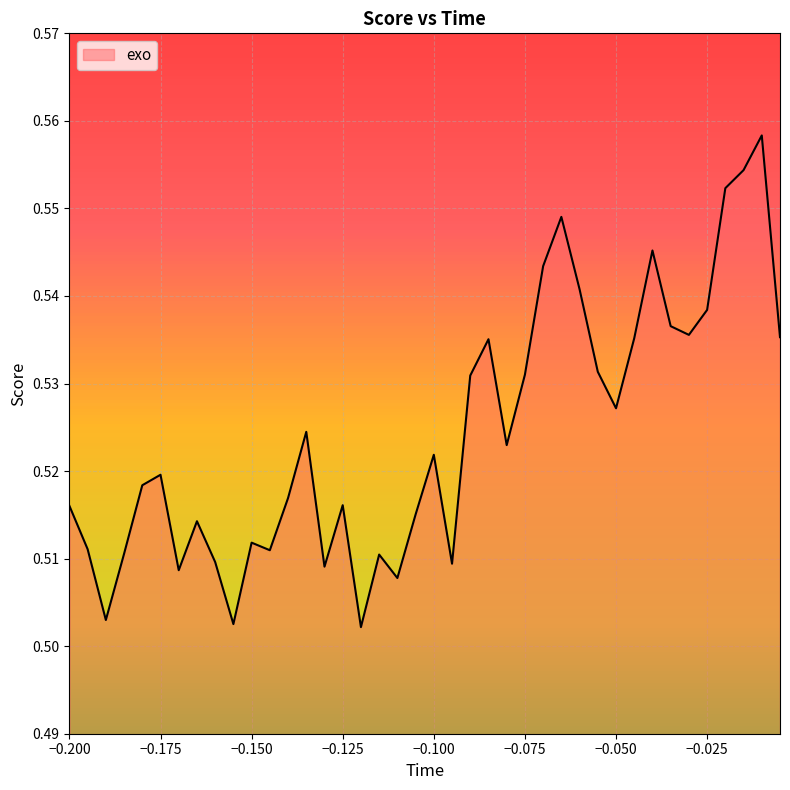

Is it true that the value at −0.175 is 0.8?

False